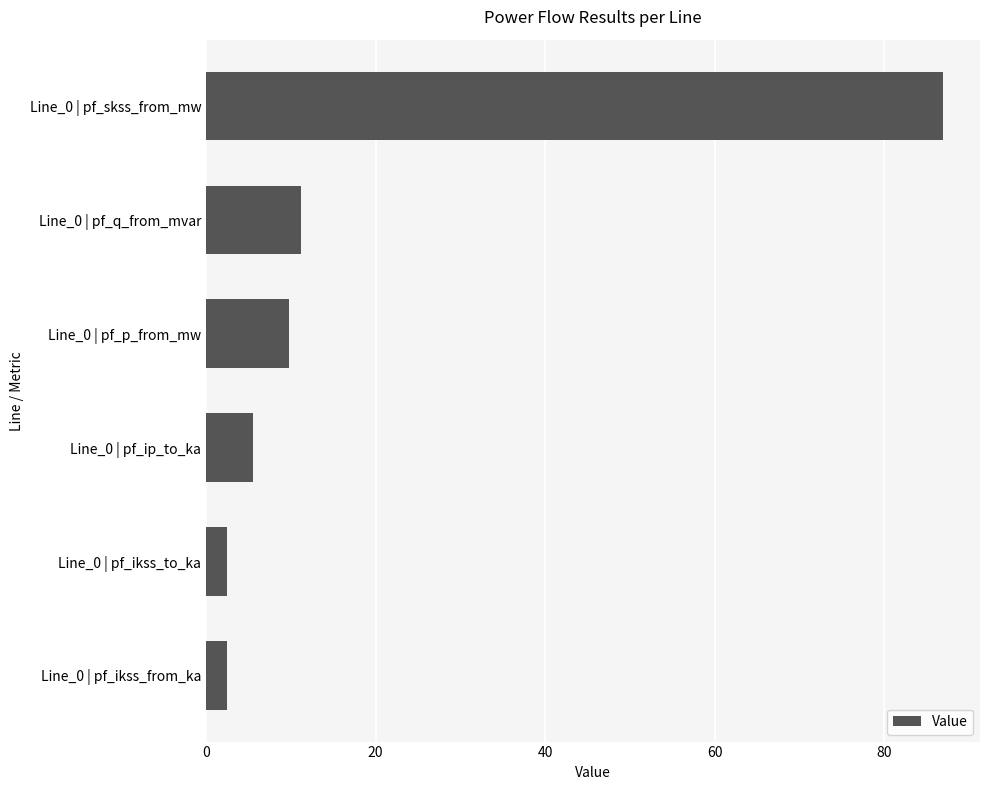

What is the average value?

19.8